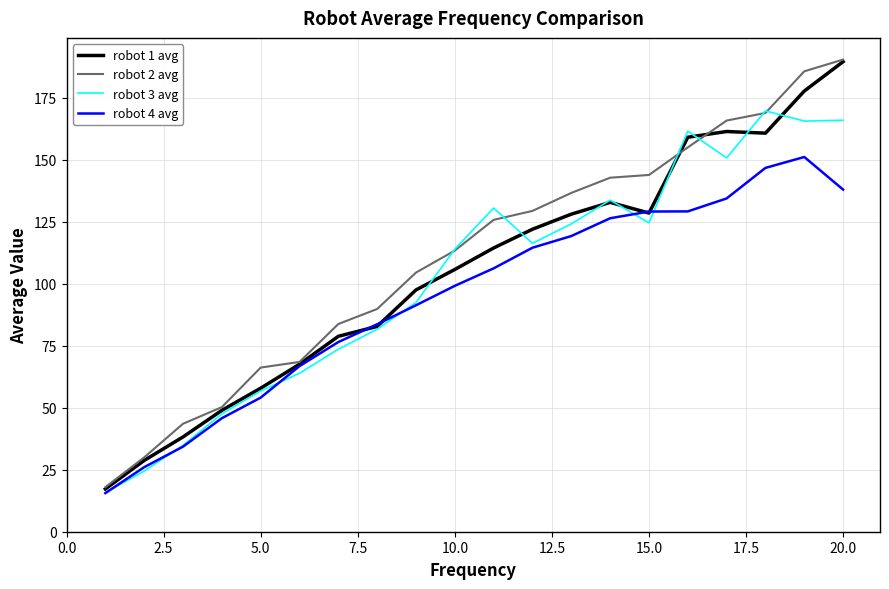

Count the number of data series in this chart.

4